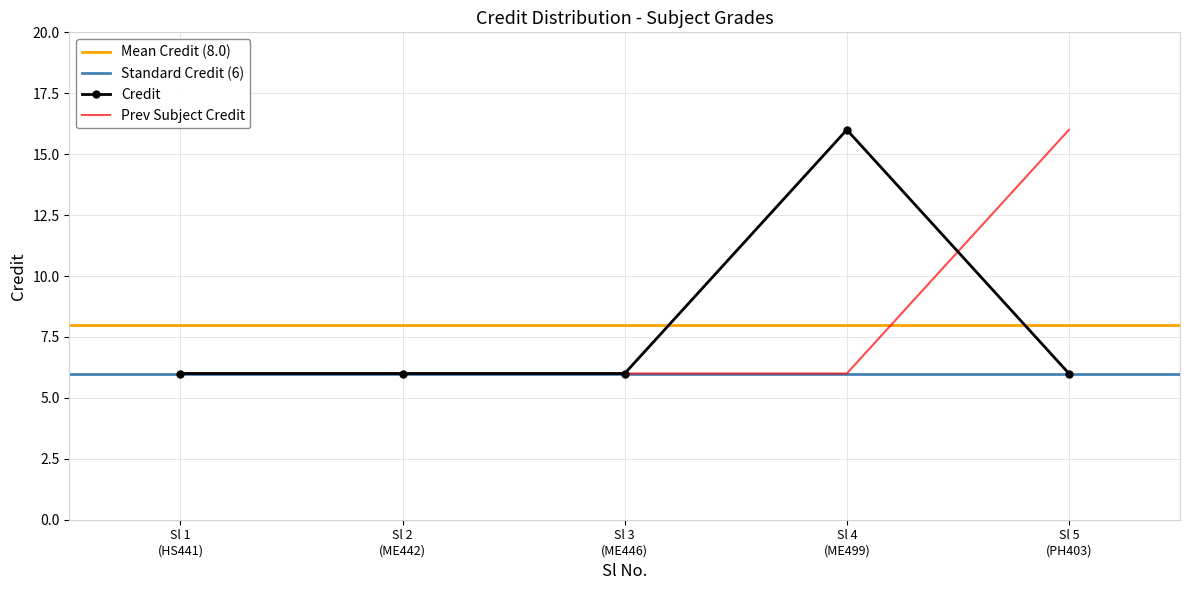

What is the highest value of the Prev Subject Credit series?

16